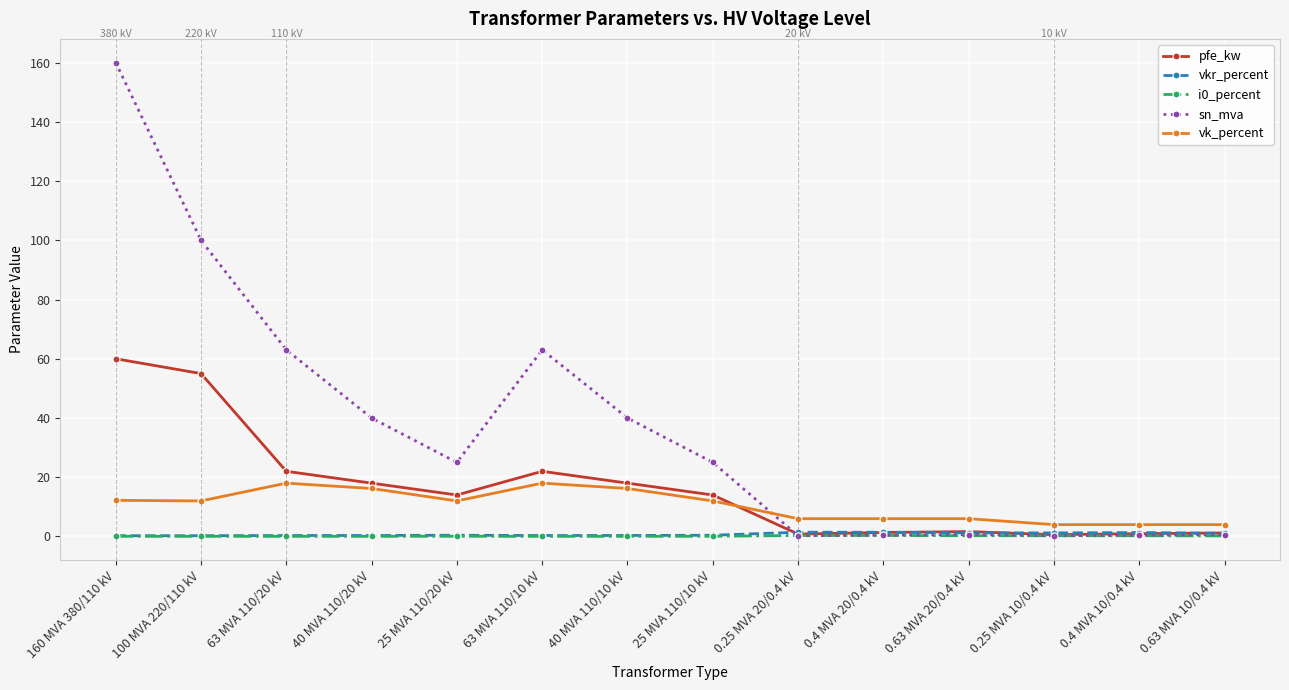

What is the sum of the pfe_kw values at 0.4 MVA 20/0.4 kV and 0.25 MVA 20/0.4 kV?

2.2